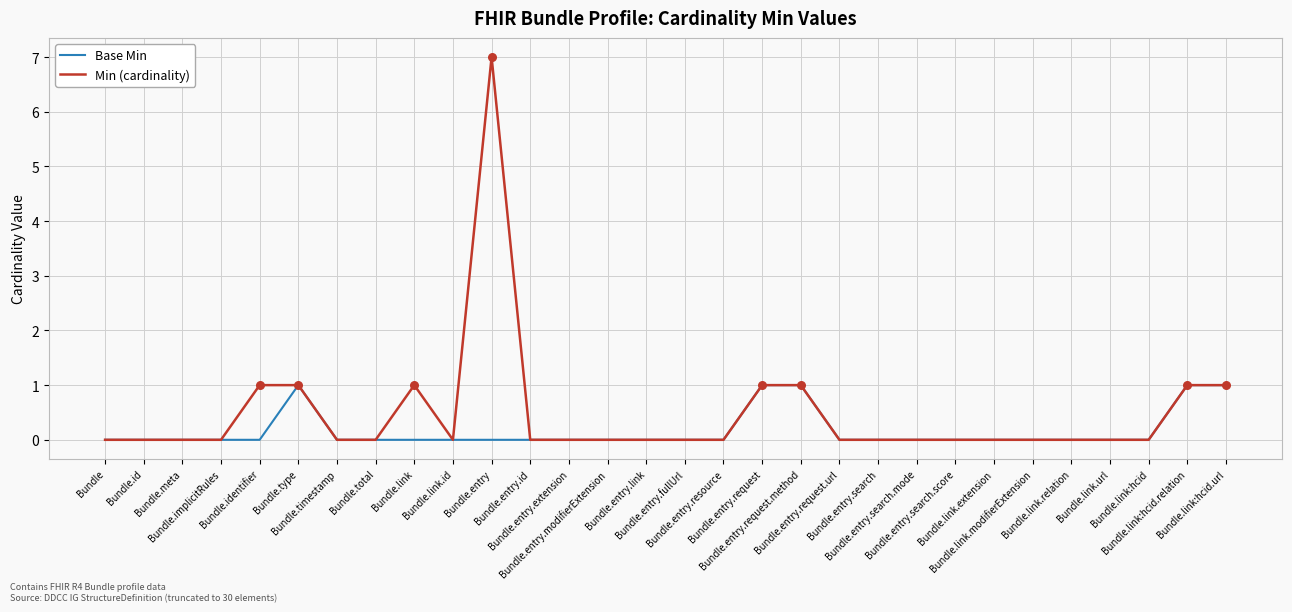

Which series has the widest spread of values?

Min (cardinality)